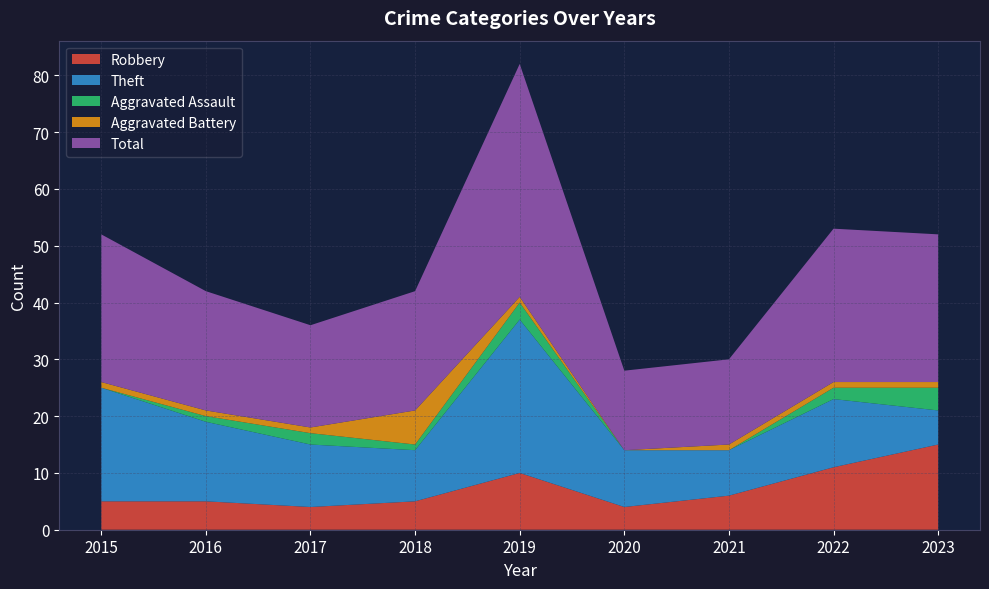

Reading left to right, extract all data points from this chart.

Robbery: 2015=5	2016=5	2017=4	2018=5	2019=10	2020=4	2021=6	2022=11	2023=15
Theft: 2015=20	2016=14	2017=11	2018=9	2019=27	2020=10	2021=8	2022=12	2023=6
Aggravated Assault: 2015=0	2016=1	2017=2	2018=1	2019=3	2020=0	2021=0	2022=2	2023=4
Aggravated Battery: 2015=1	2016=1	2017=1	2018=6	2019=1	2020=0	2021=1	2022=1	2023=1
Total: 2015=26	2016=21	2017=18	2018=21	2019=41	2020=14	2021=15	2022=27	2023=26